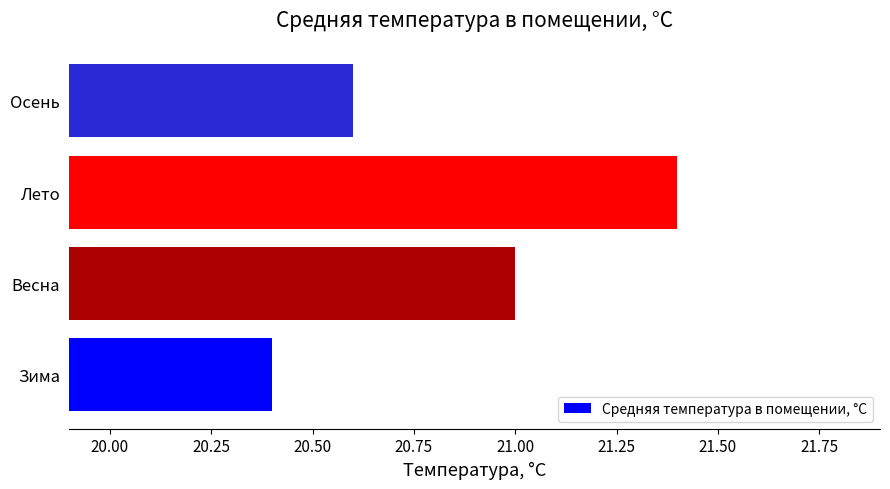

The chart shows a value of 20.6 at Осень. True or false?

True